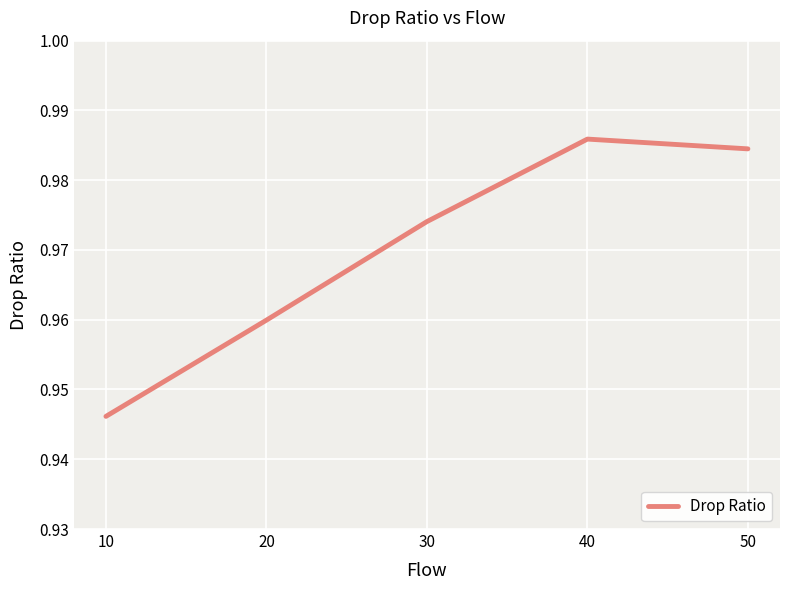

Which category has the lowest value across all series?

10